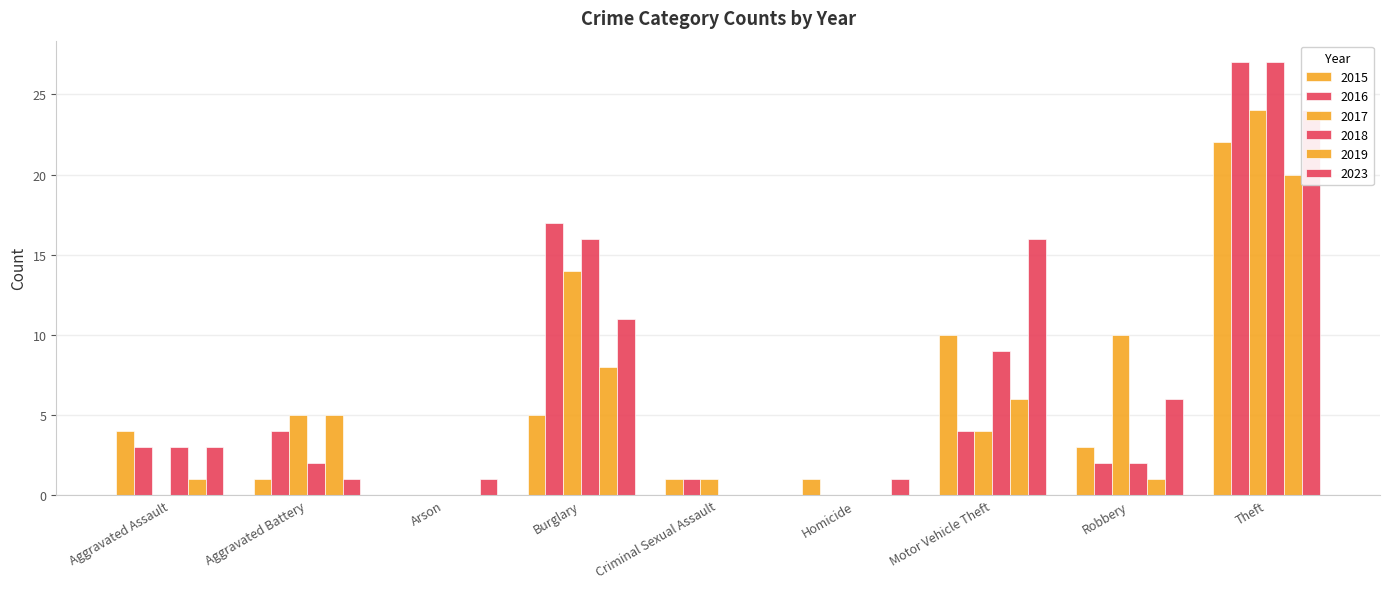

What is the spread (max minus min) of values at Aggravated Battery?

4